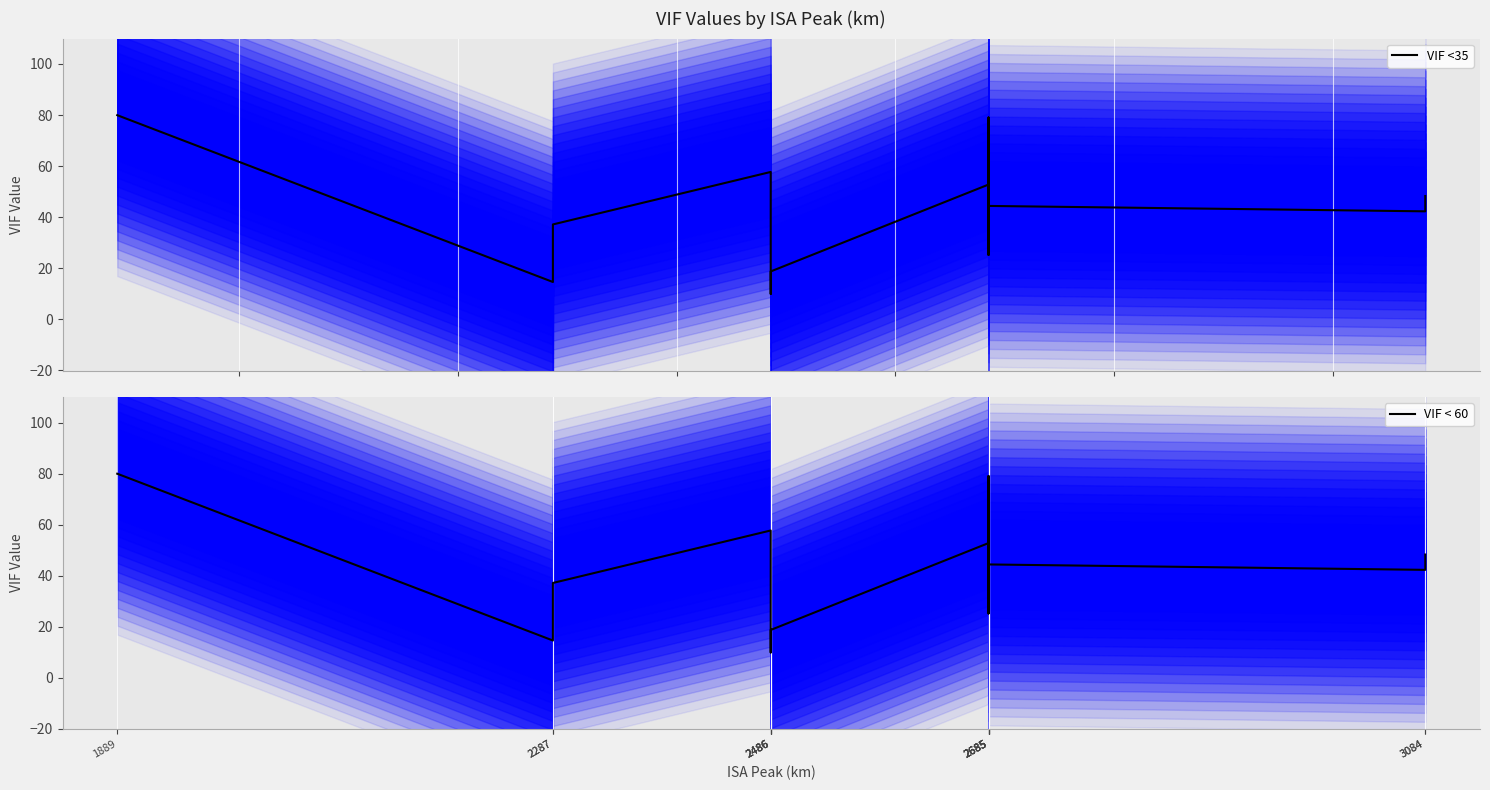

What is the value of the VIF < 60 point at the 2nd from the left?

14.6